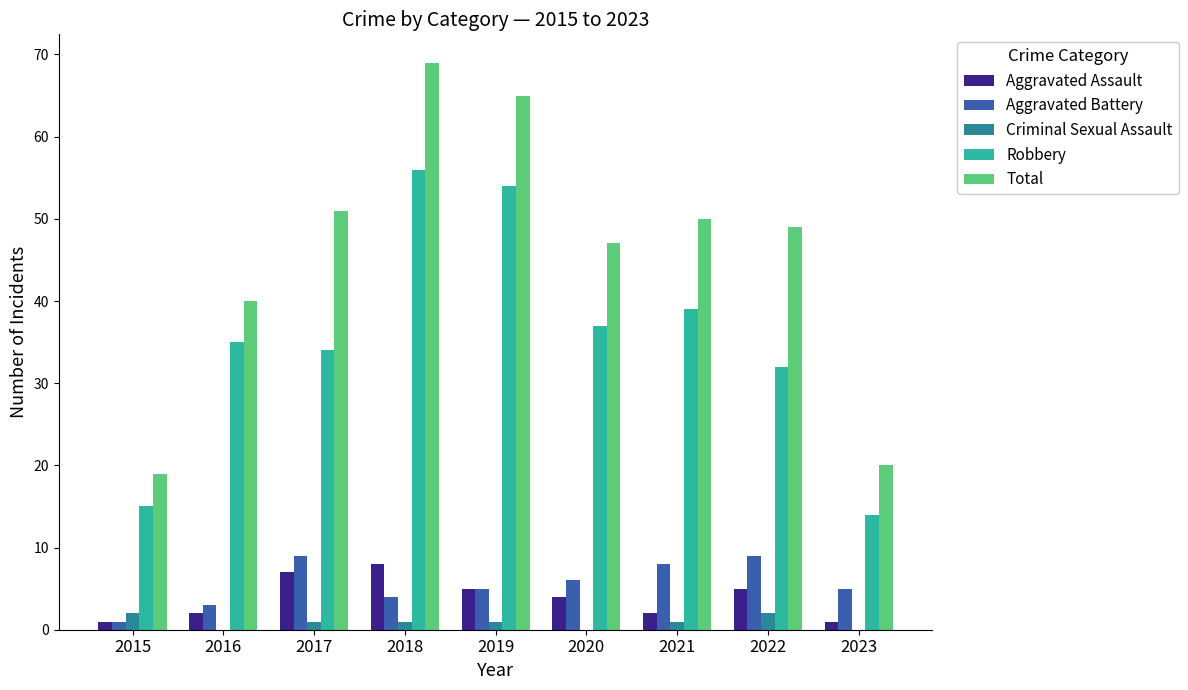

The value of Total at 2017 is 51. True or false?

True